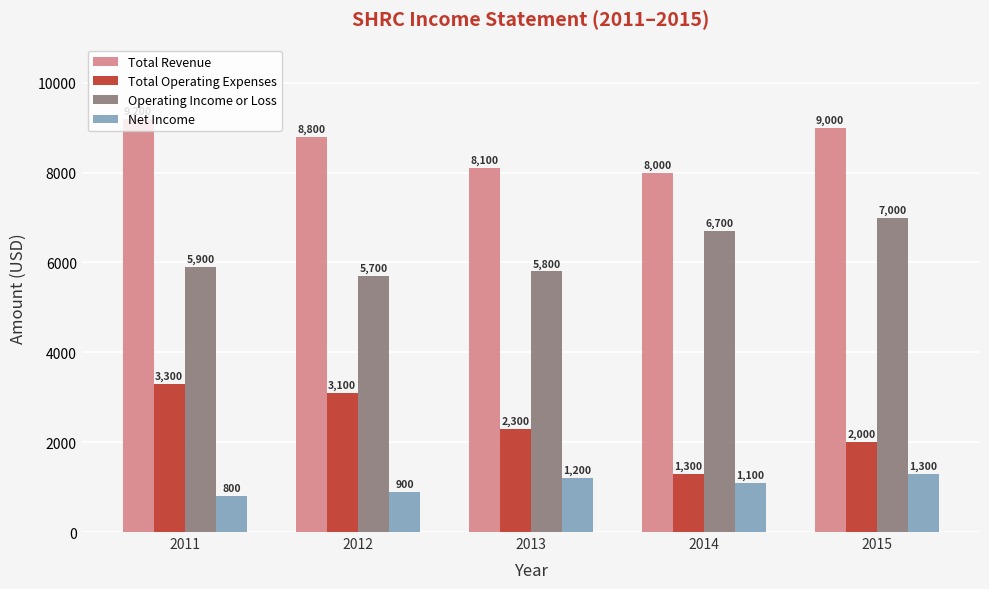

How many values in the Operating Income or Loss series are below 5900?

2